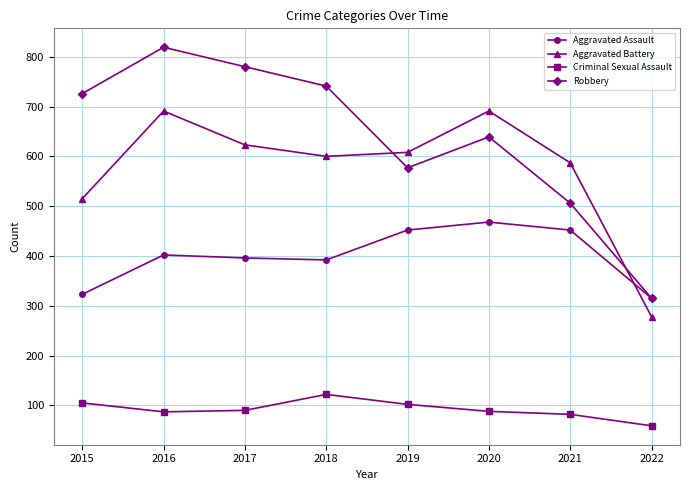

At which label does Aggravated Battery first exceed 608?

2016